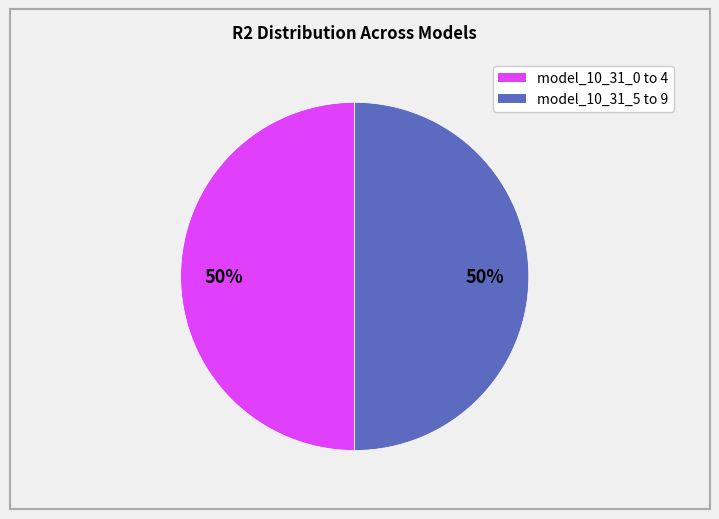

To the nearest percent, what is the average slice percentage?

50%